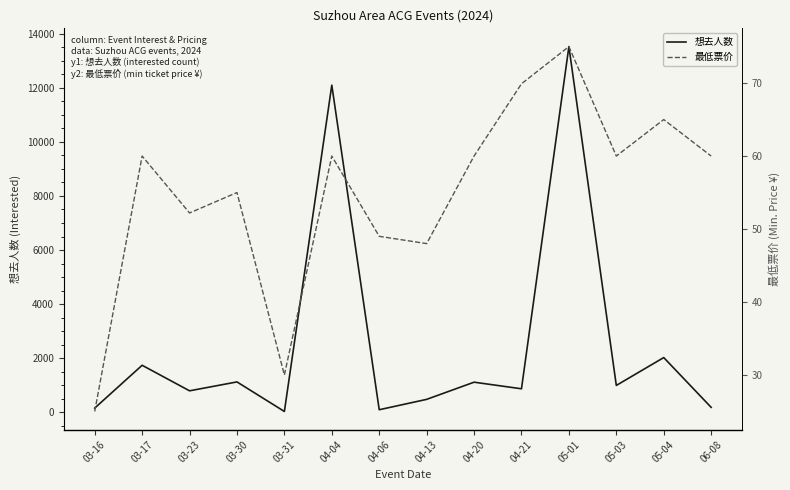

What is the average value of the 最低票价 series?

54.9